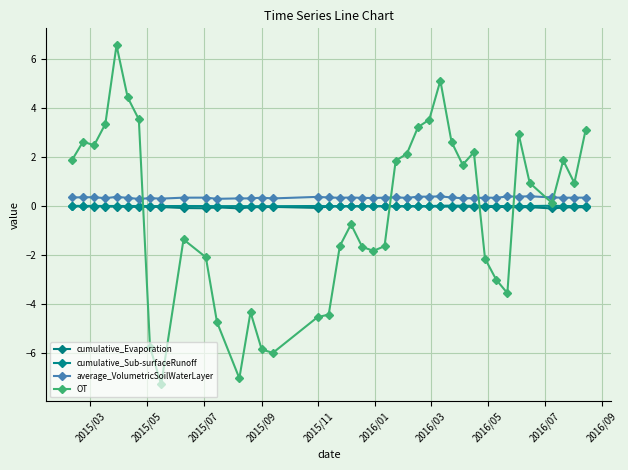

Count the number of categories in the chart.

40